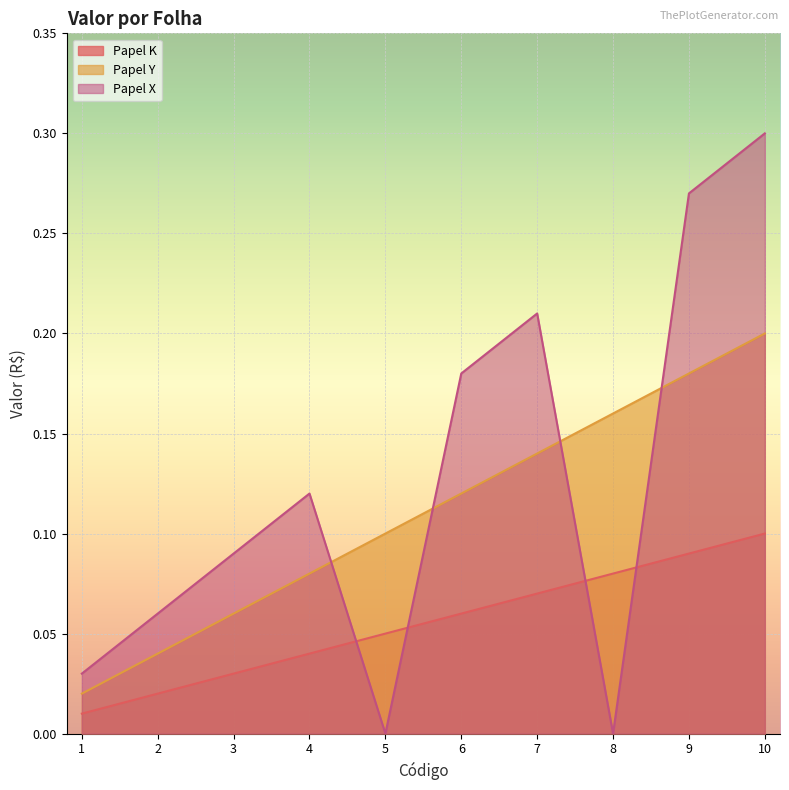

At which category is the sum across all series the highest?

10